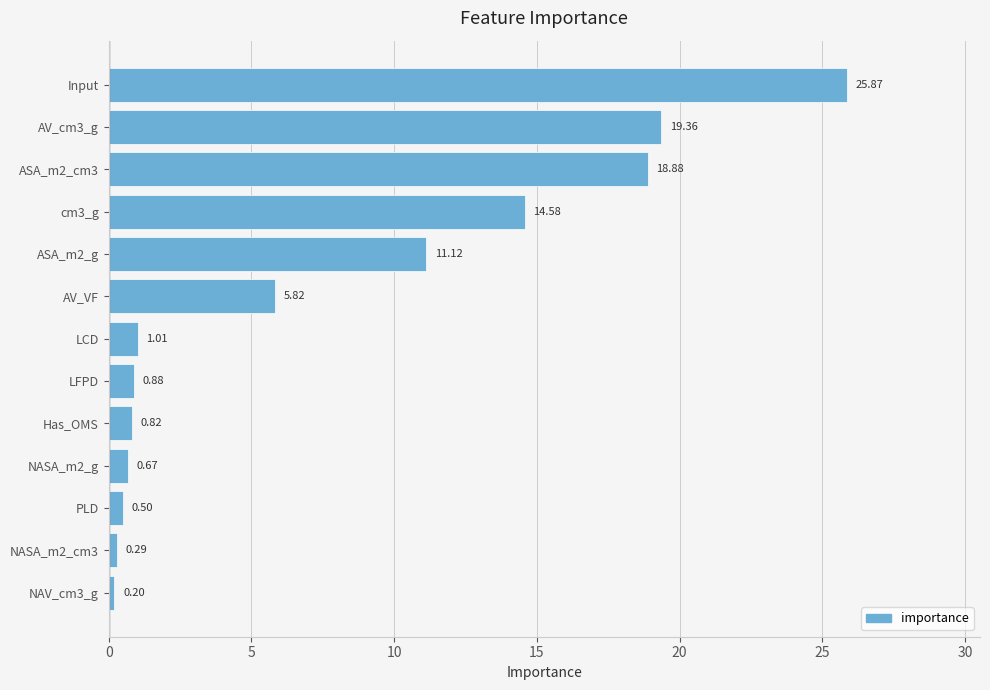

What is the change in value from cm3_g to NAV_cm3_g?

-14.4